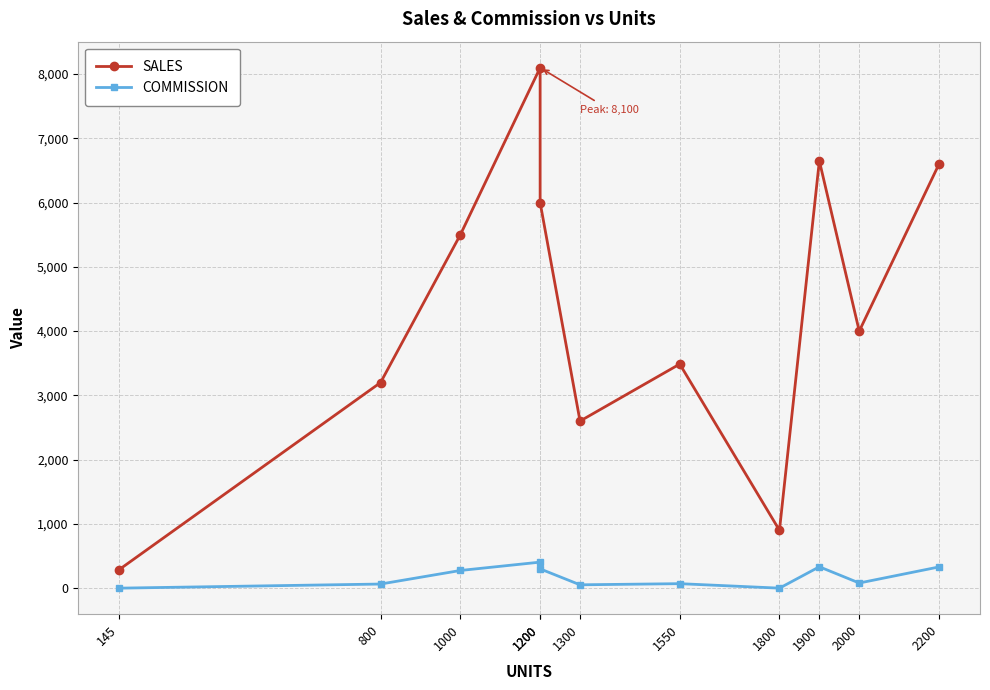

The SALES series shows 5296.4 at 800. True or false?

False